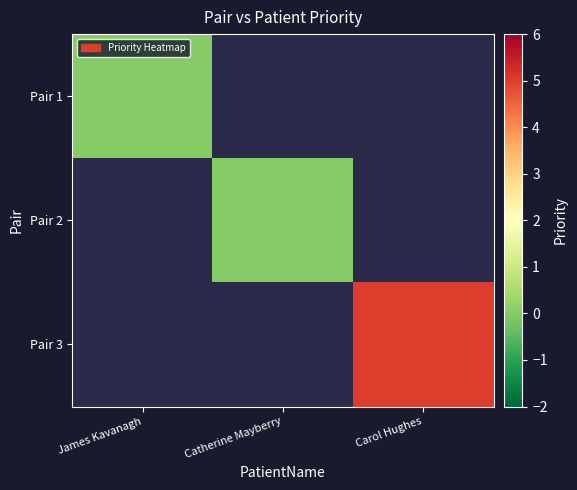

Which has a higher value, James Kavanagh or Catherine Mayberry?

Catherine Mayberry